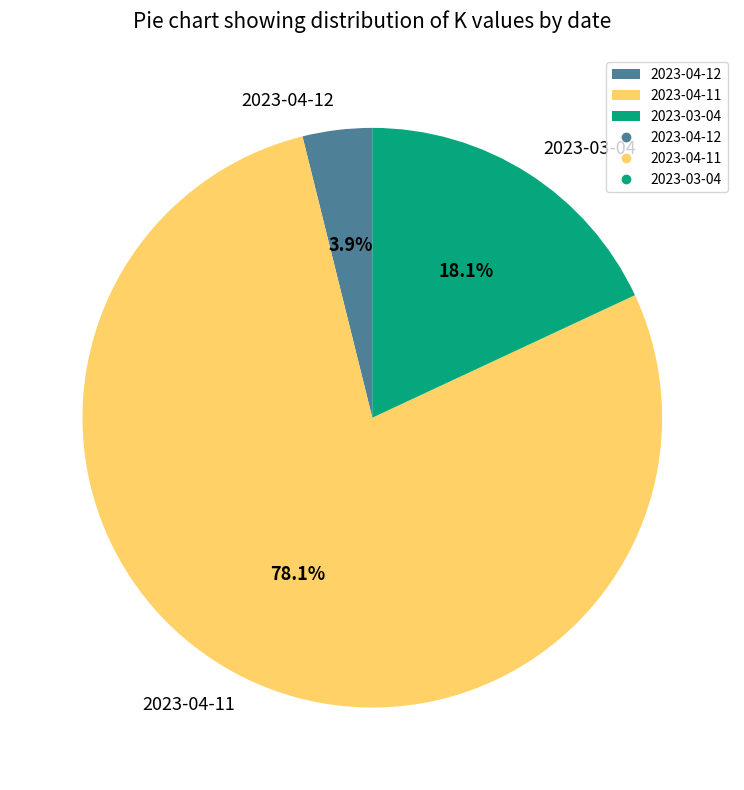

To the nearest percent, what is the difference between the largest and smallest slice percentages?

74%